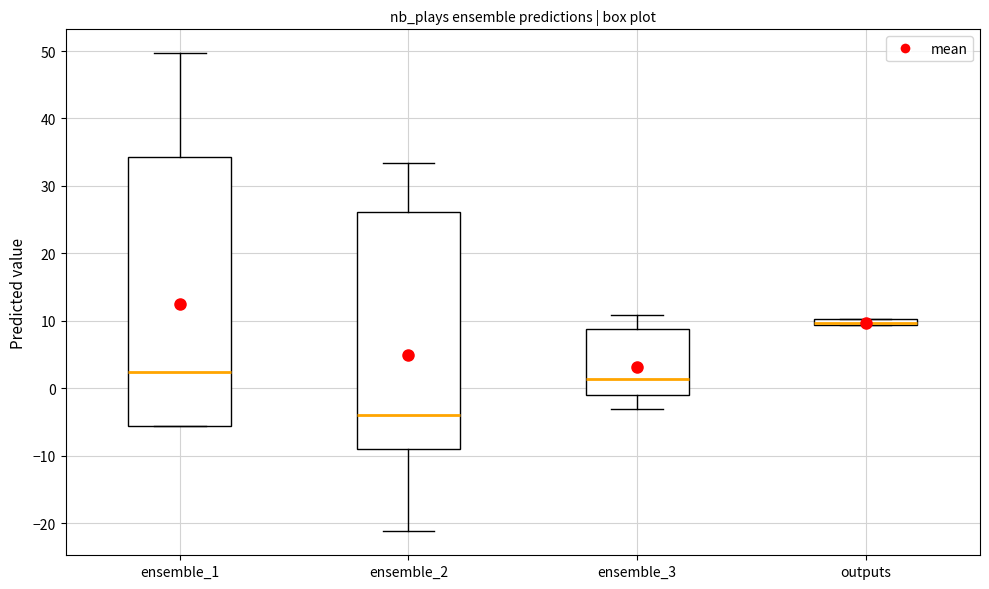

Which box is the tallest, from its lower edge to its upper edge?

ensemble_1